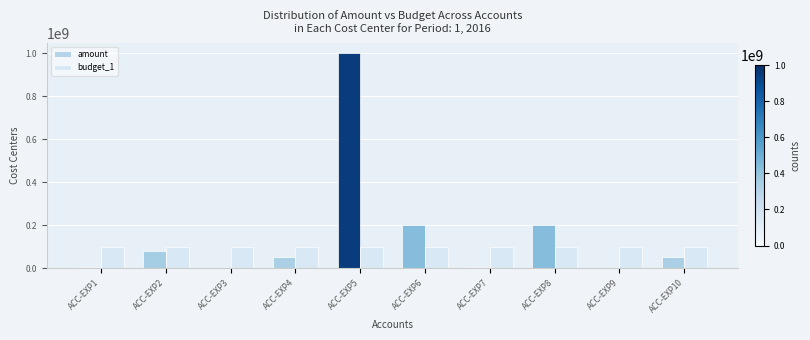

Which series has the largest range (max minus min)?

amount